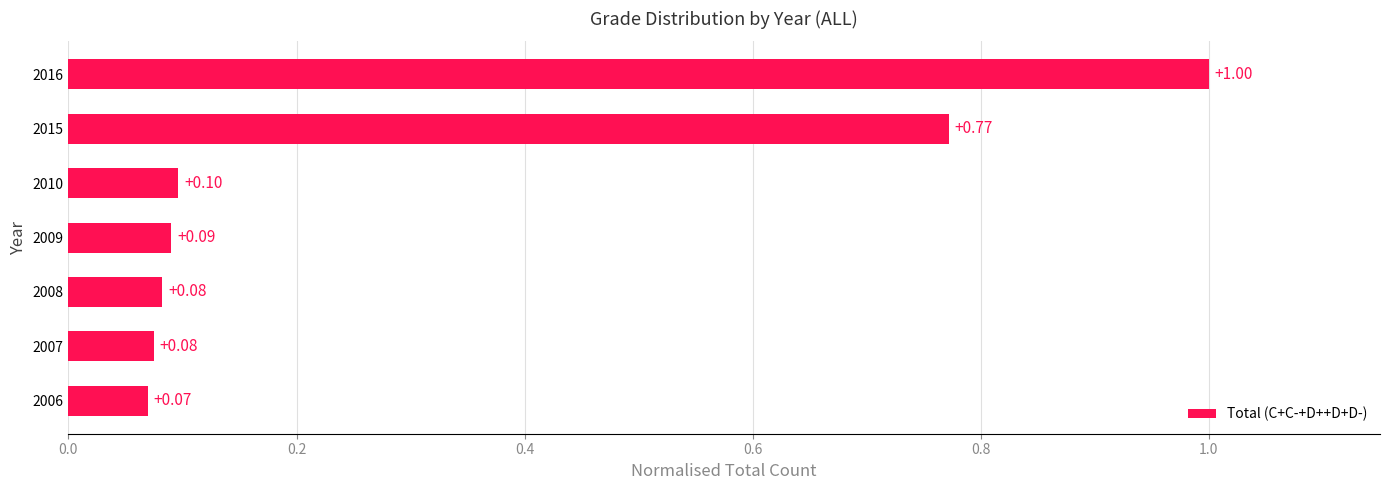

What is the change in value from 2006 to 2016?

+0.9